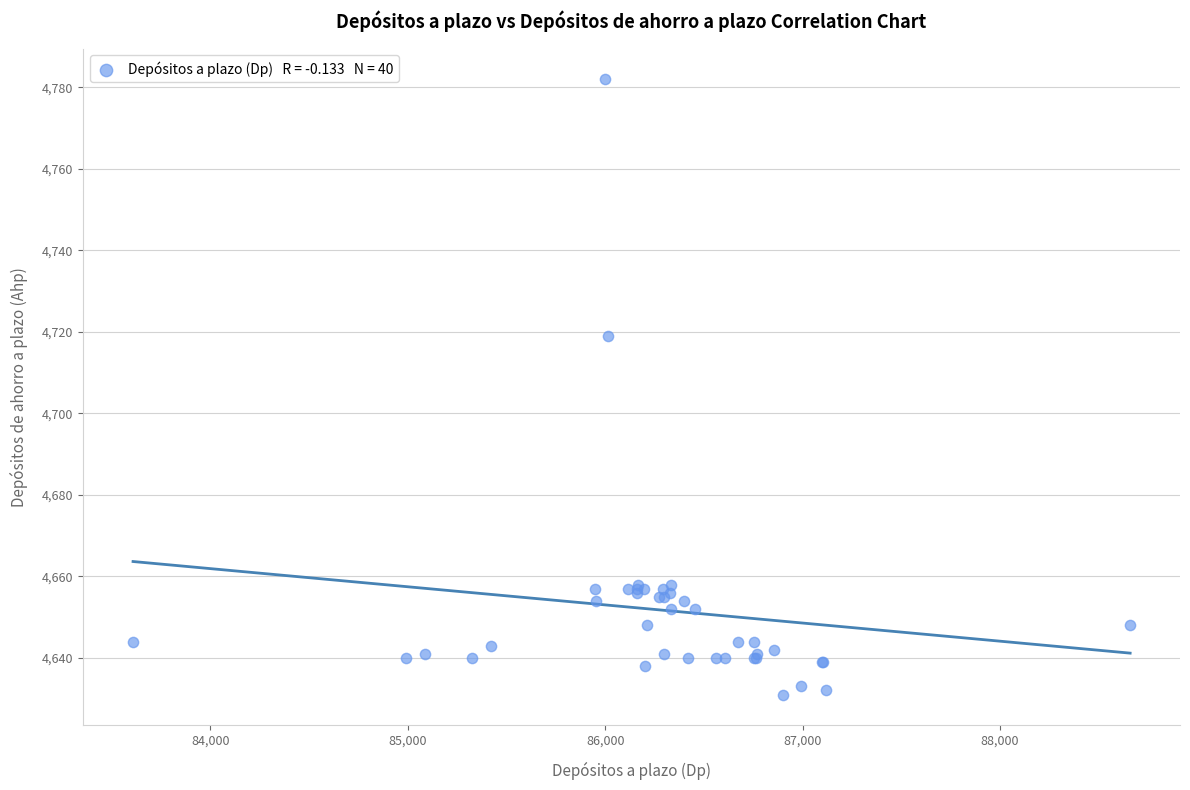

What Y value in the scatter plot is closest to 4706?

4719